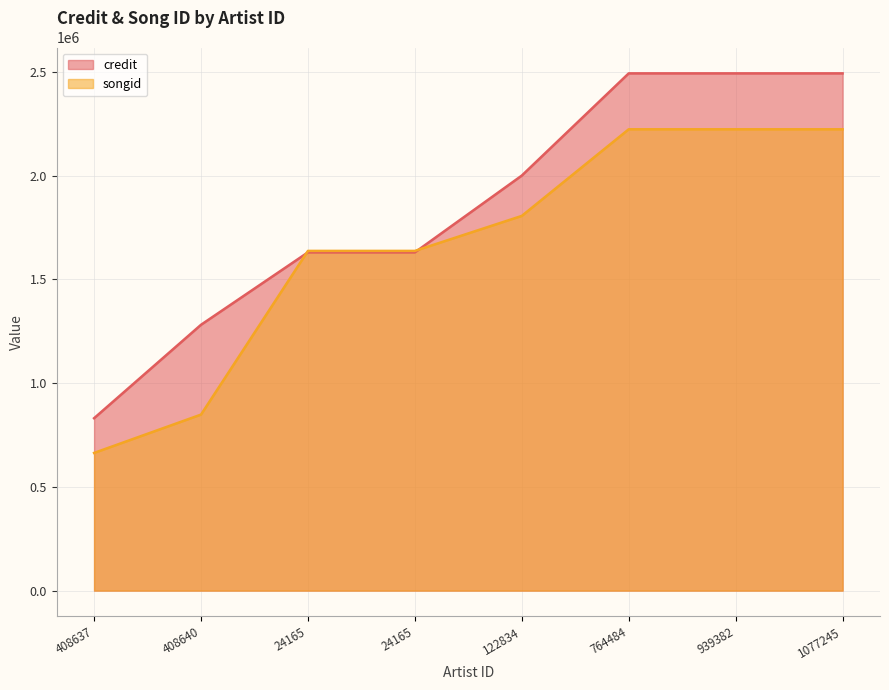

How many values in the songid series are below 1805768?

4